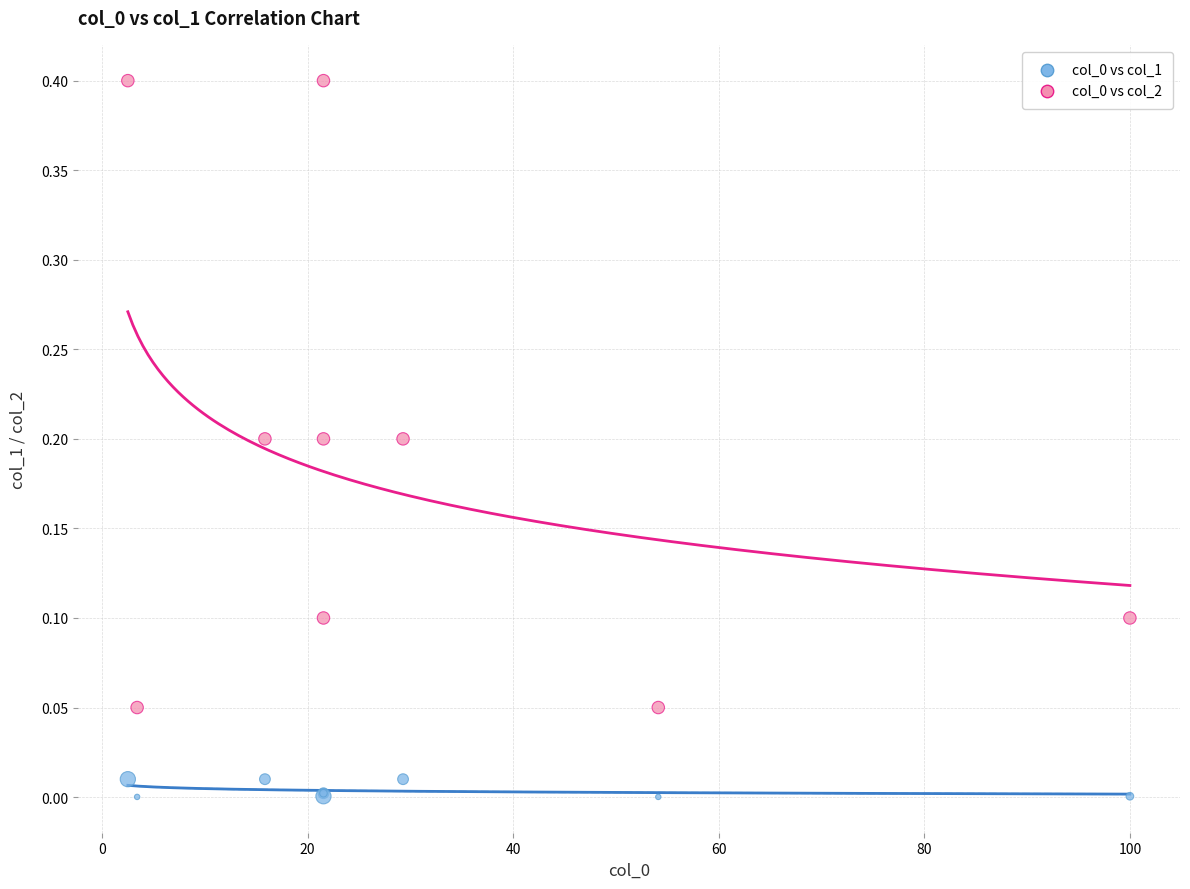

What is the X range (max minus min) for the scatter plot?

97.5